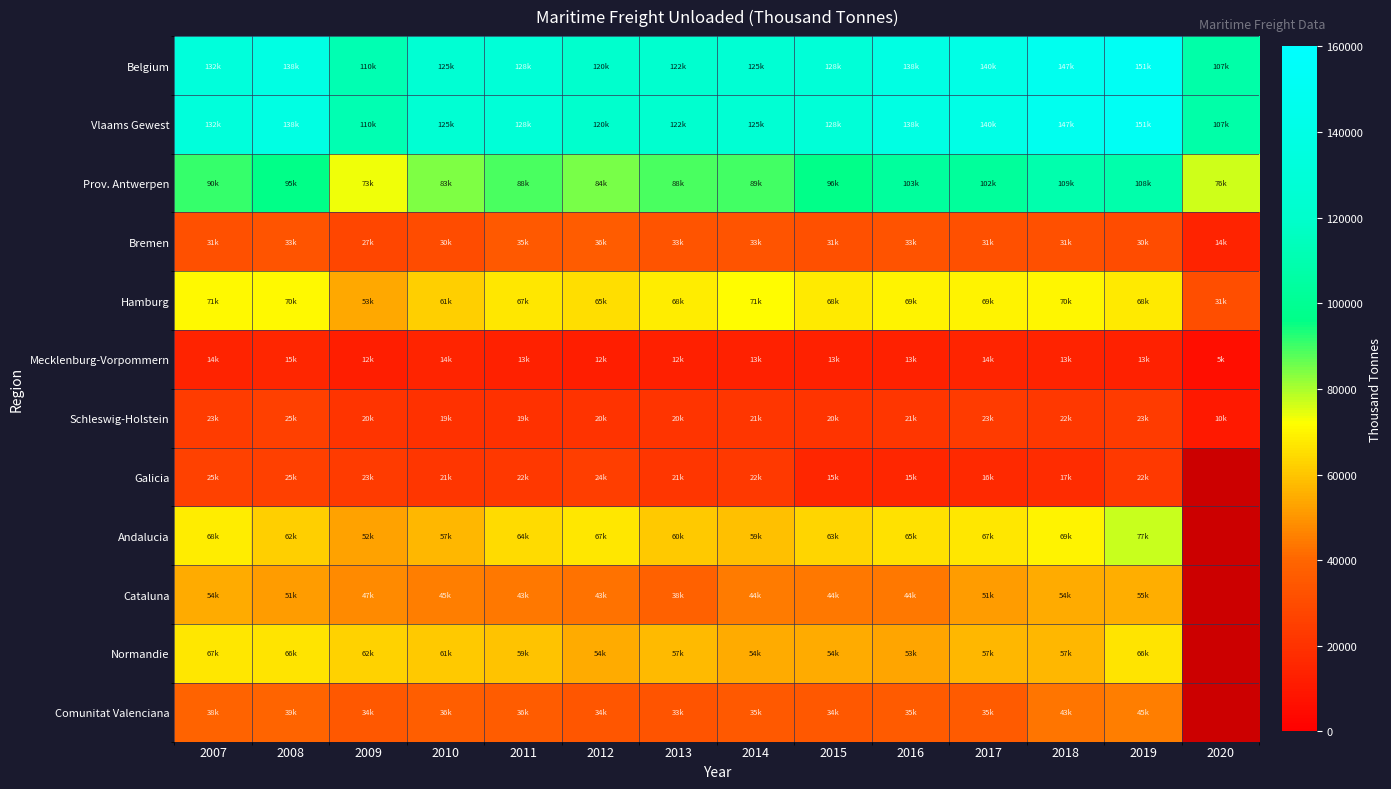

True or false: Vlaams Gewest has a value of 224560.3 at 2015.

False